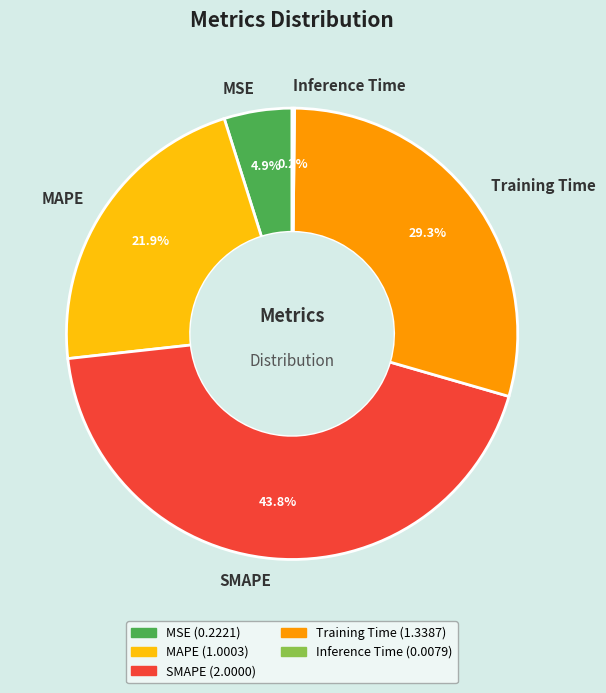

Which has a higher value, MSE or SMAPE?

SMAPE